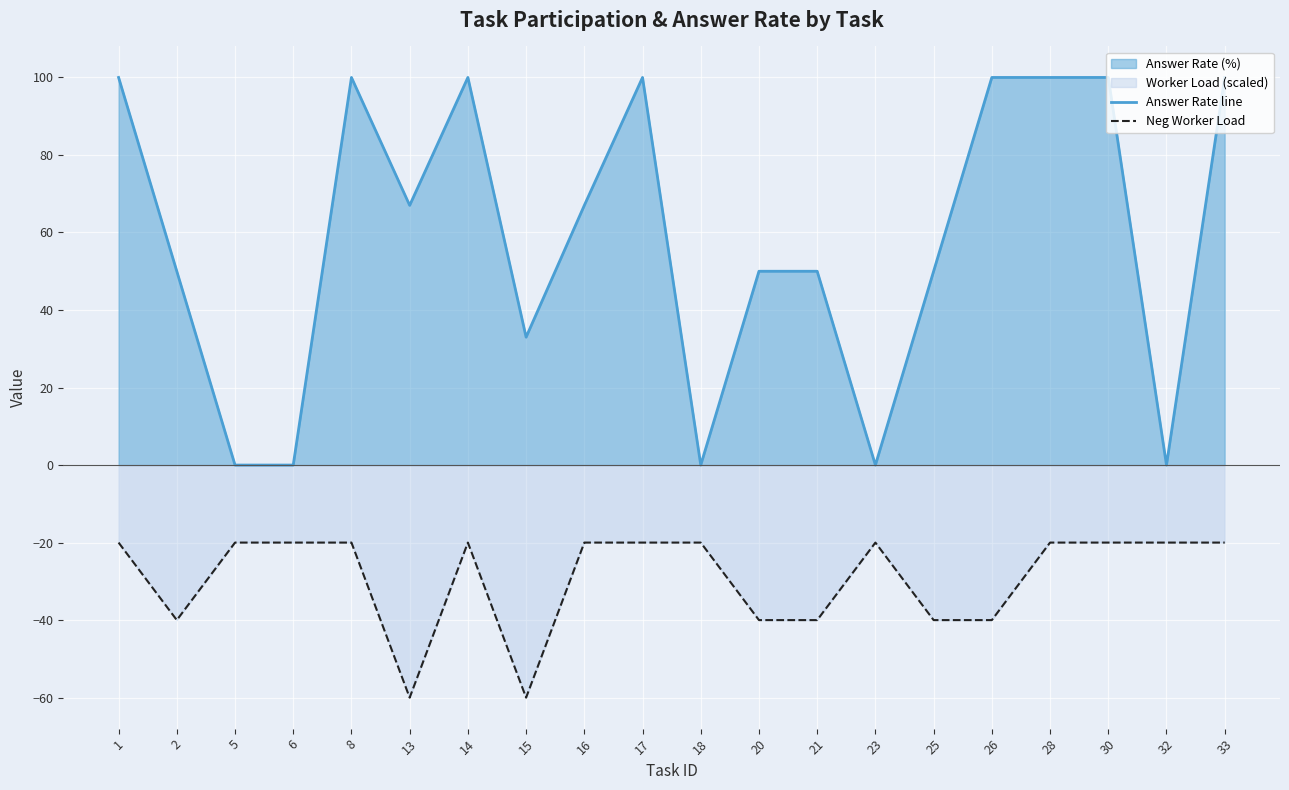

Rank the series by their maximum value, from lowest to highest.

Neg Worker Load, Answer Rate line